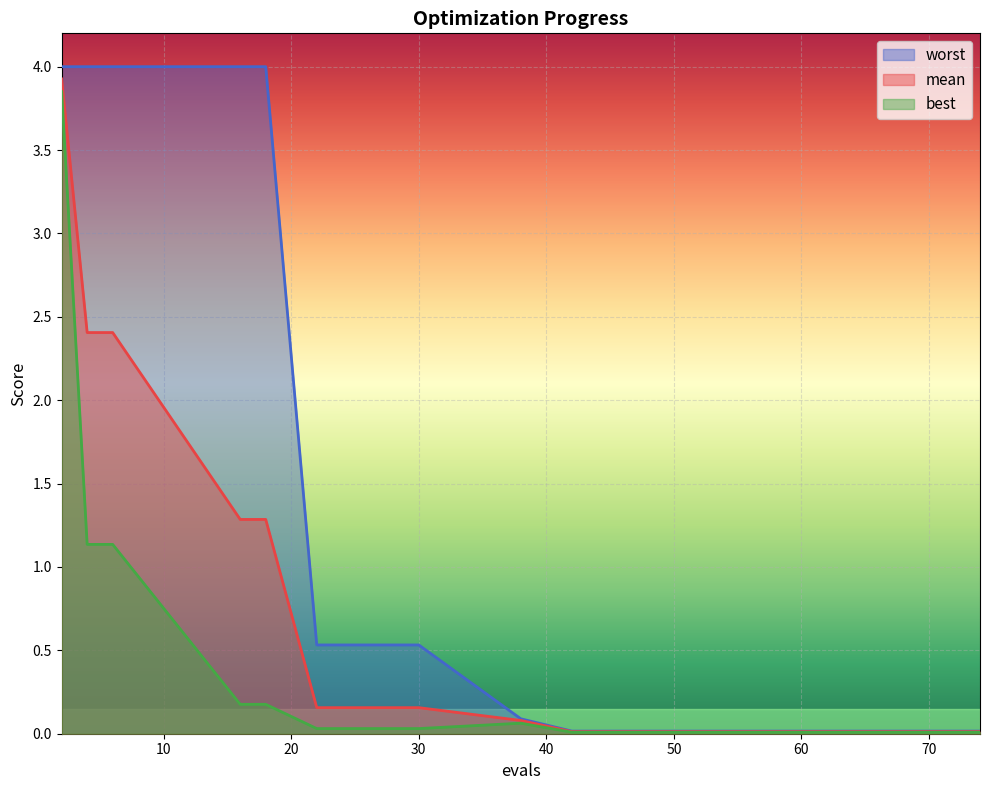

Which series changed the most between 6 and 50?

worst